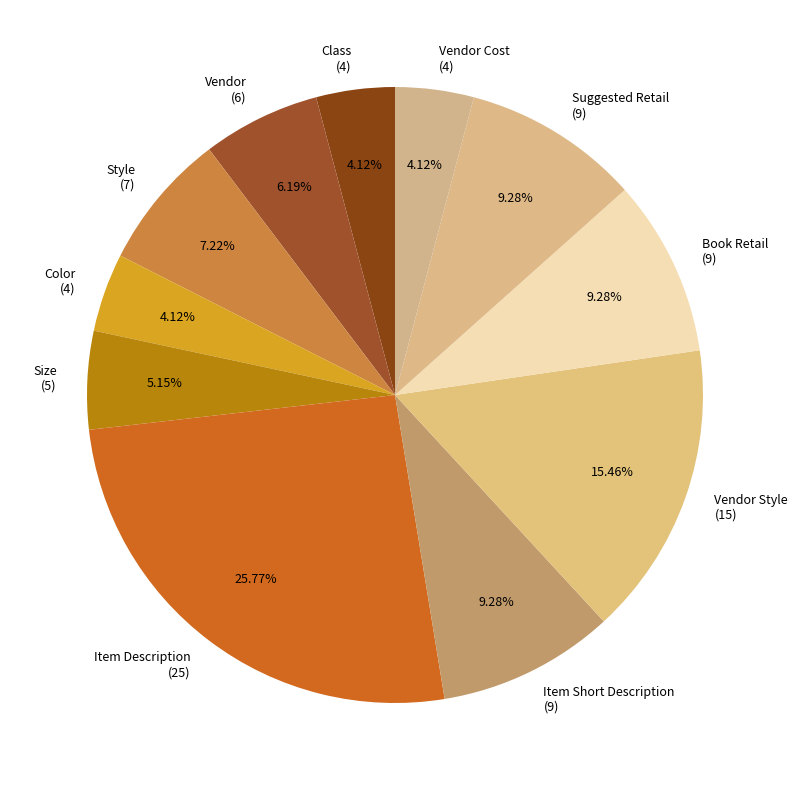

Is there a majority slice in this chart?

No